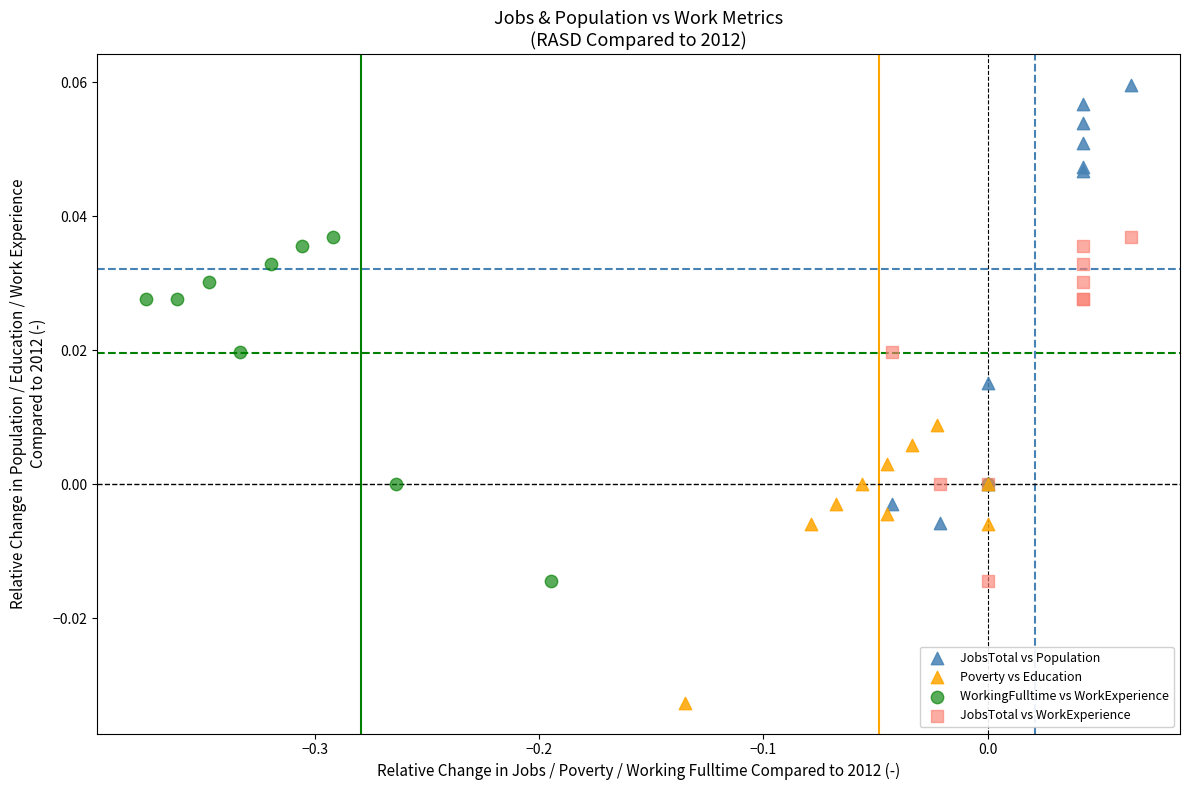

Which series reaches the maximum Y coordinate?

JobsTotal vs Population